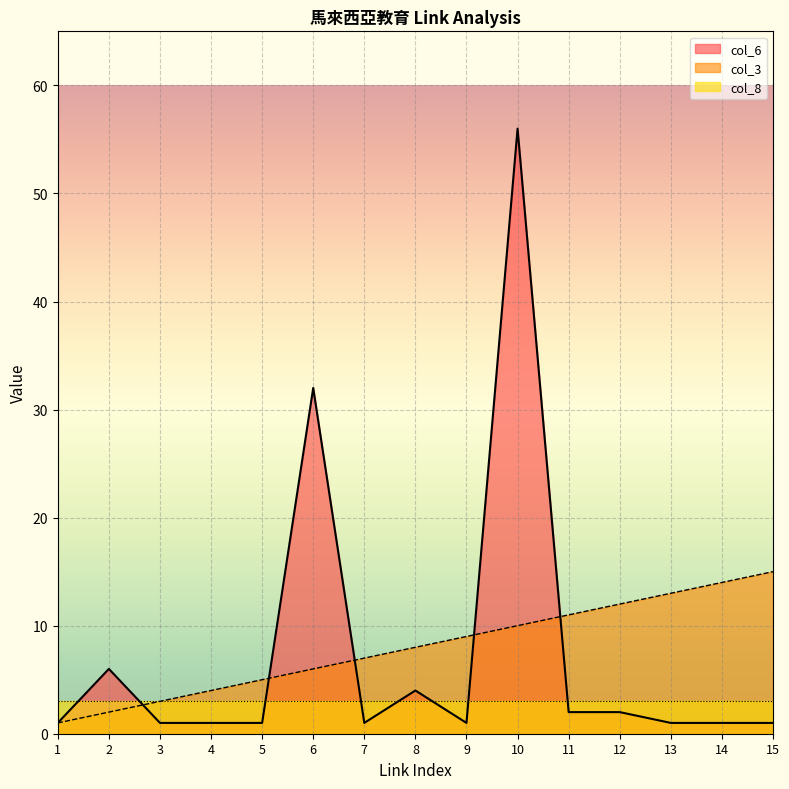

True or false: col_3 and col_6 intersect in this chart.

True